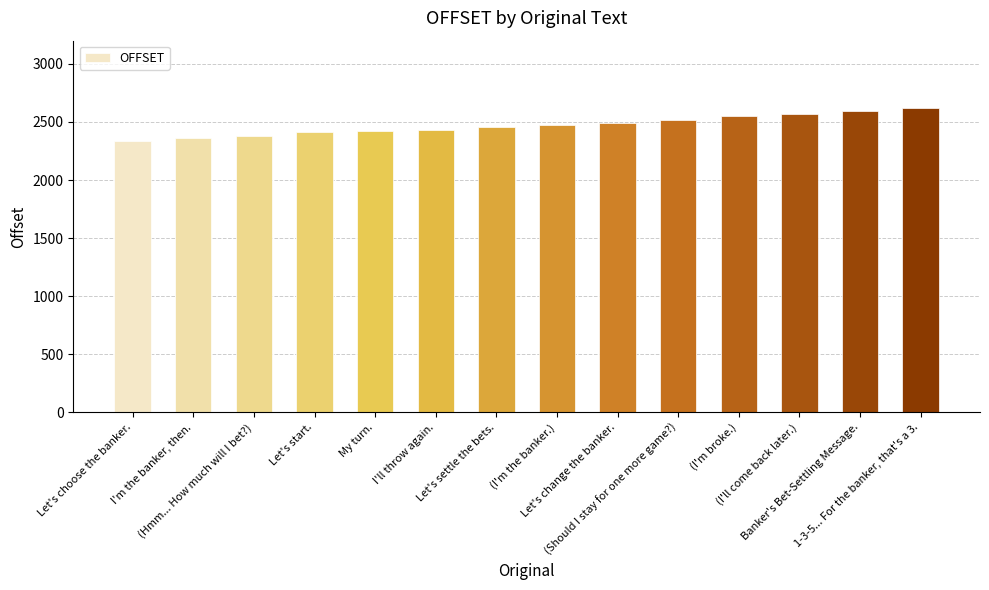

How many categories are shown in the chart?

14